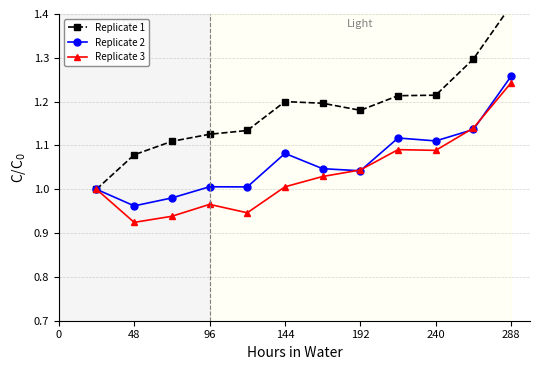

In Replicate 1, how many points are higher than both neighbors (excluding endpoints)?

1